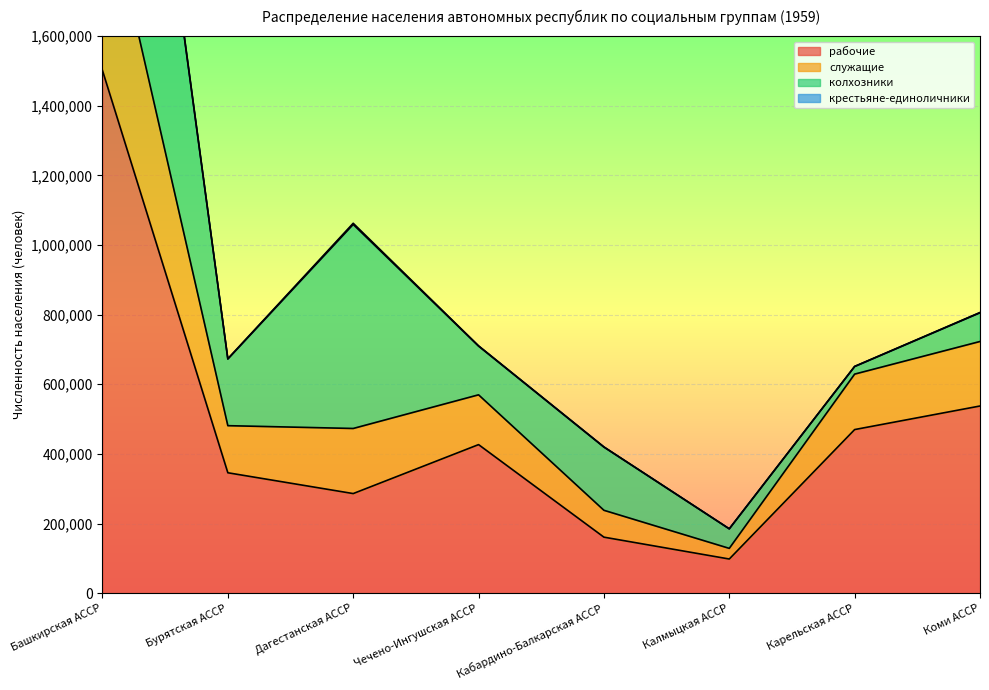

What is the label of the 1st point from the right?

Коми АССР